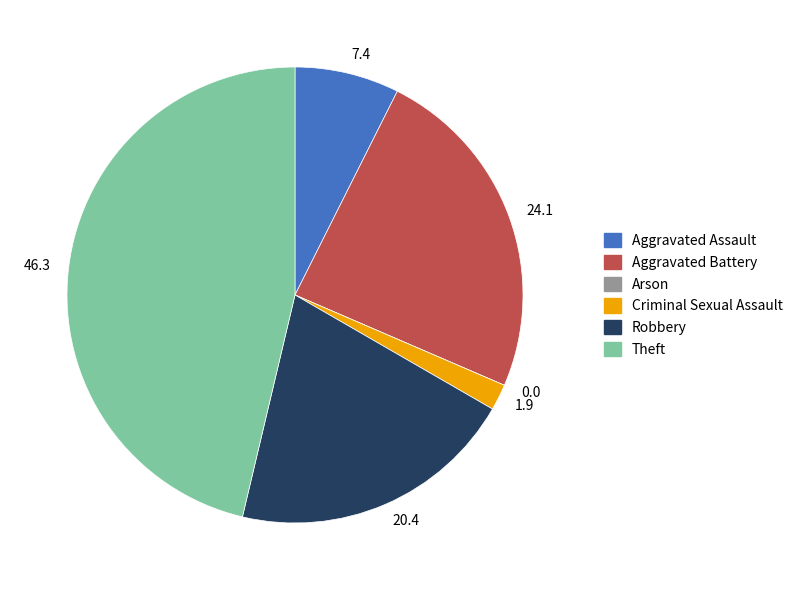

Is it true that 24.1 is 34% of the pie?

False